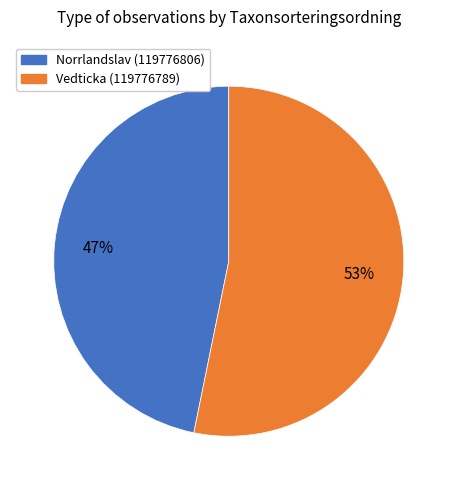

How many slices are in this pie chart?

2